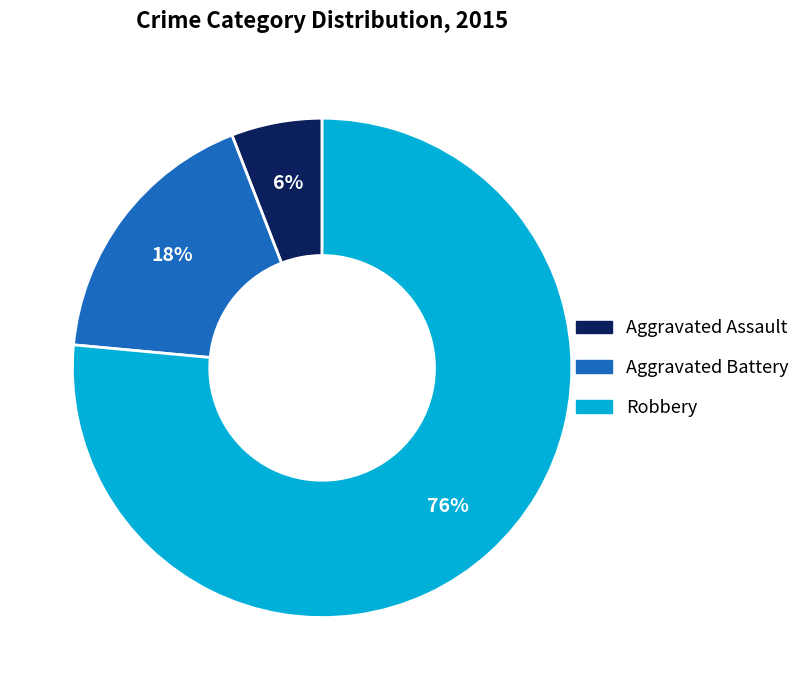

Is the sum of Aggravated Battery and Robbery greater than half?

Yes